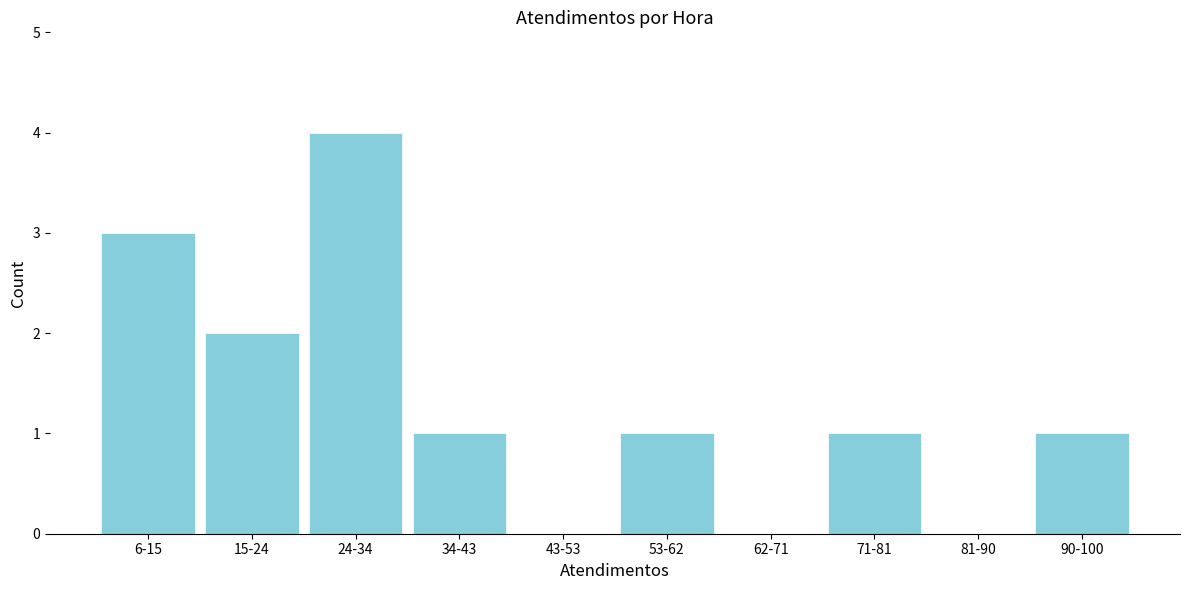

Reading right to left, transcribe all the data shown in this chart.

90-100=1	81-90=0	71-81=1	62-71=0	53-62=1	43-53=0	34-43=1	24-34=4	15-24=2	6-15=3